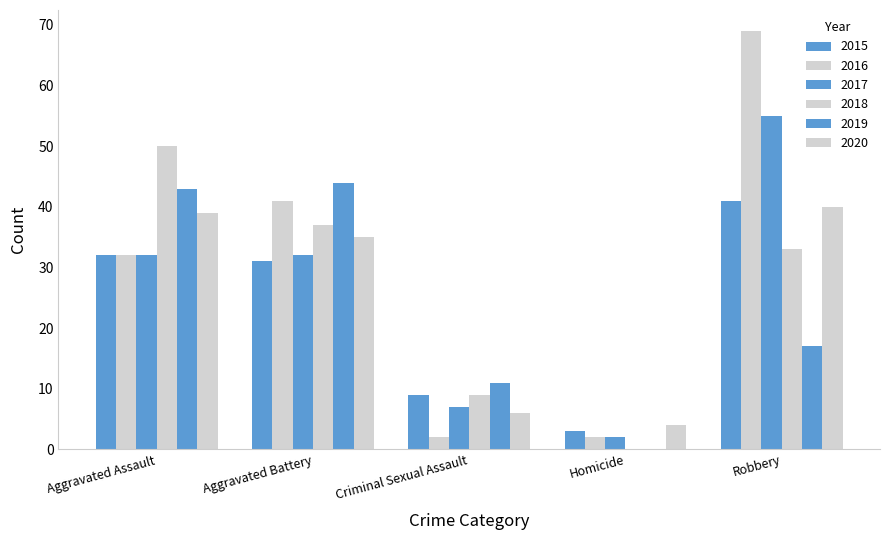

Reading right to left, what are all the values shown in this chart?

2015: 41	3	9	31	32
2016: 69	2	2	41	32
2017: 55	2	7	32	32
2018: 33	0	9	37	50
2019: 17	0	11	44	43
2020: 40	4	6	35	39